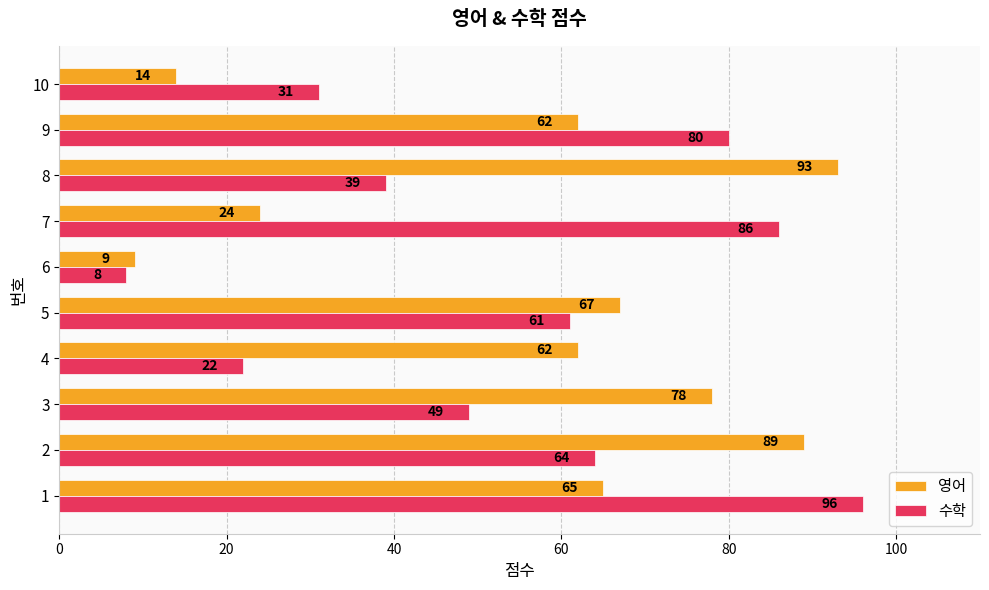

At which label is 수학 closest to 52?

3